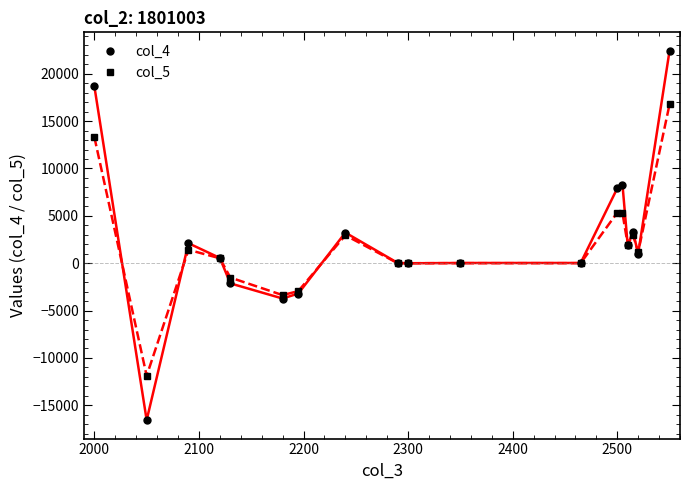

What is the value of the col_4 point at the 15th from the left?

1882